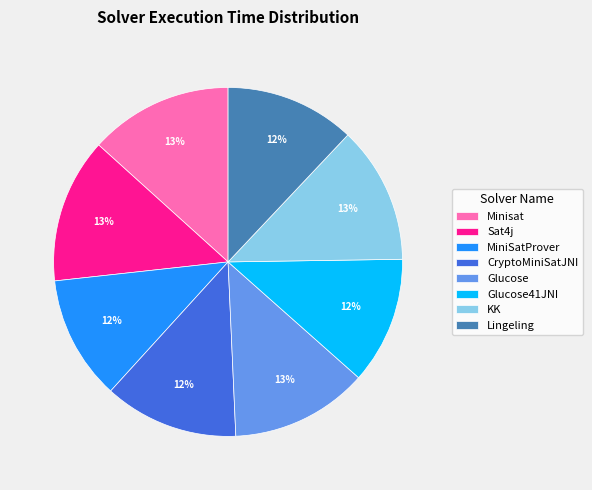

What percentage is the MiniSatProver slice, to the nearest percent?

12%